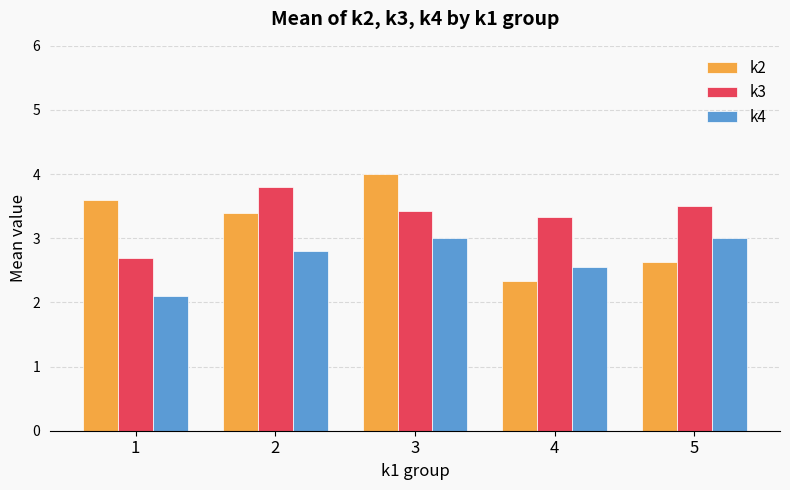

What is the difference between the k3 values at 2 and 3?

0.4